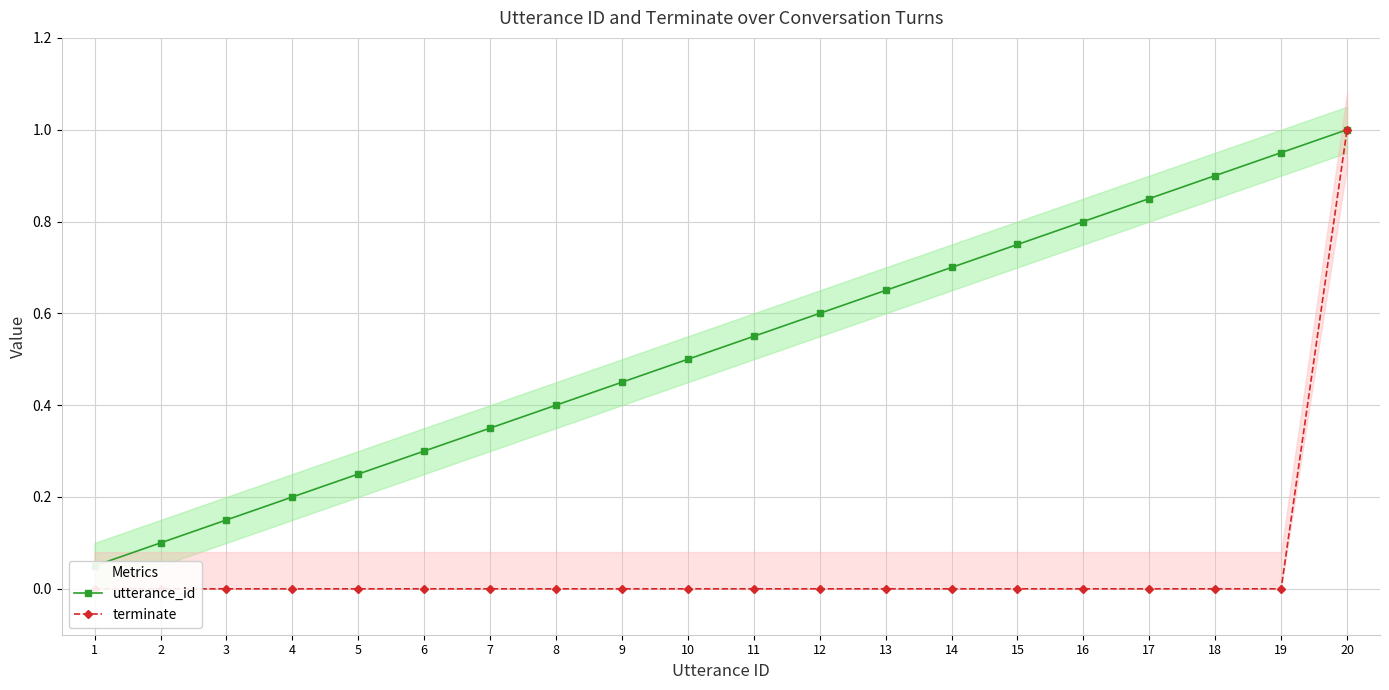

True or false: terminate has more than 0 points higher than both neighbors.

False